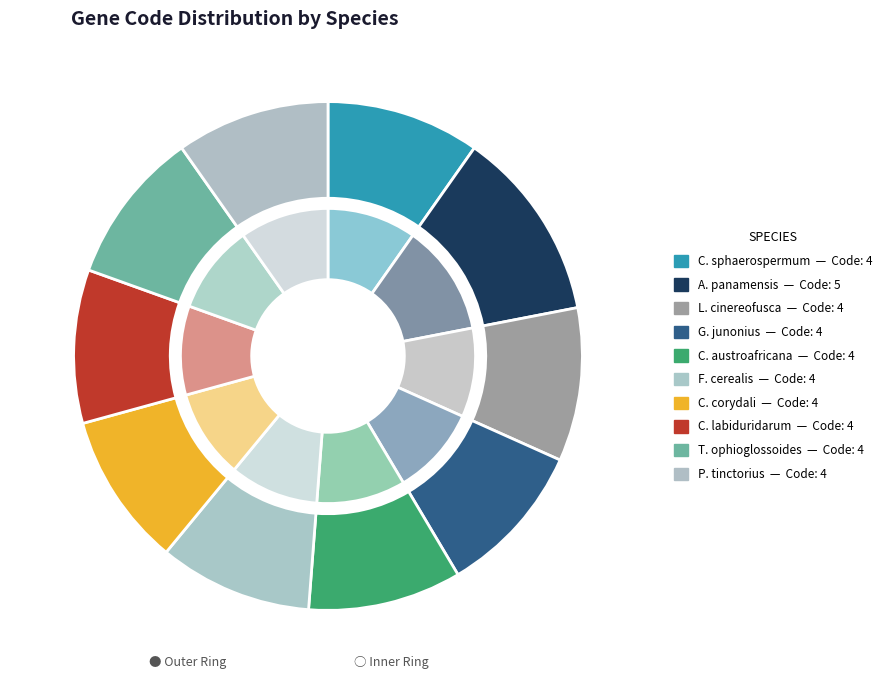

Does any single category account for the majority?

No